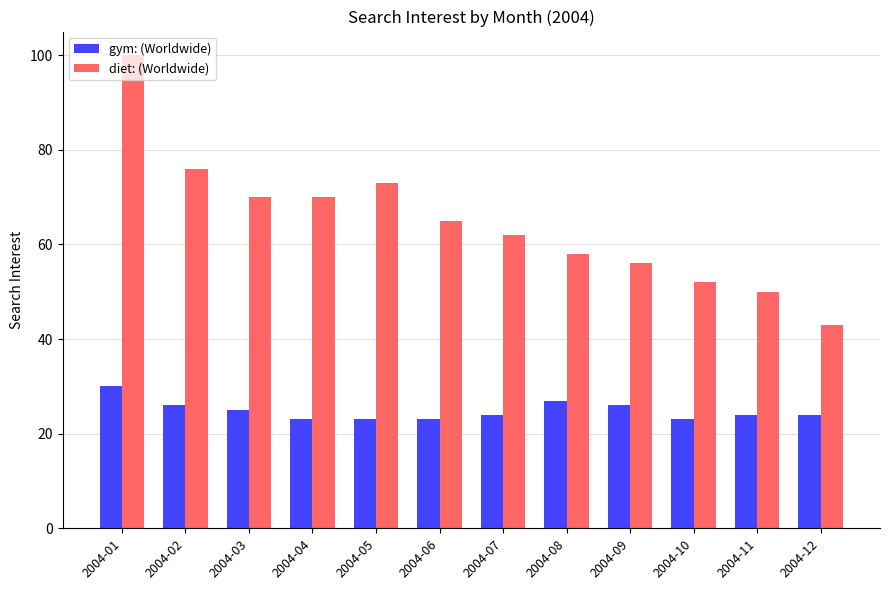

Which series changed the most between 2004-02 and 2004-11?

diet: (Worldwide)